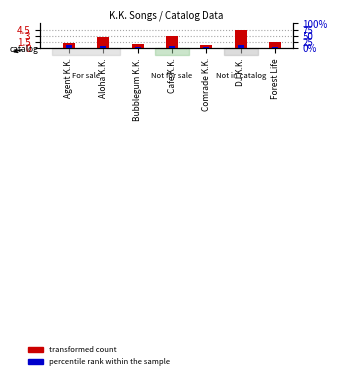

What is the approximate value of percentile rank within the sample at Agent K.K.?

15.0